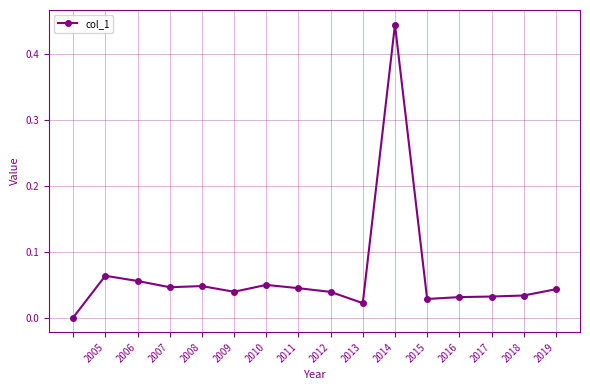

How many values are above zero?

15